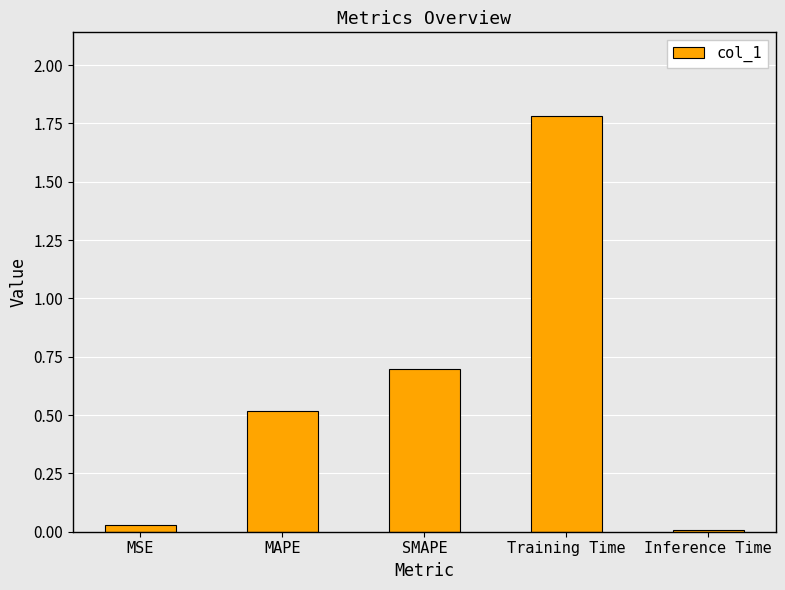

At which label is the value closest to 0?

Inference Time